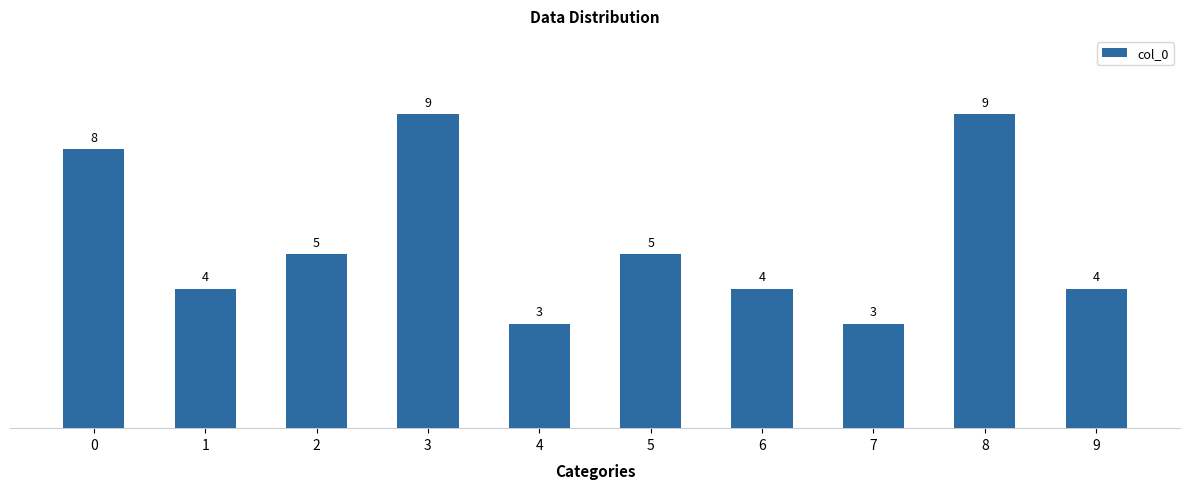

True or false: the data shows 4 at 1.

True